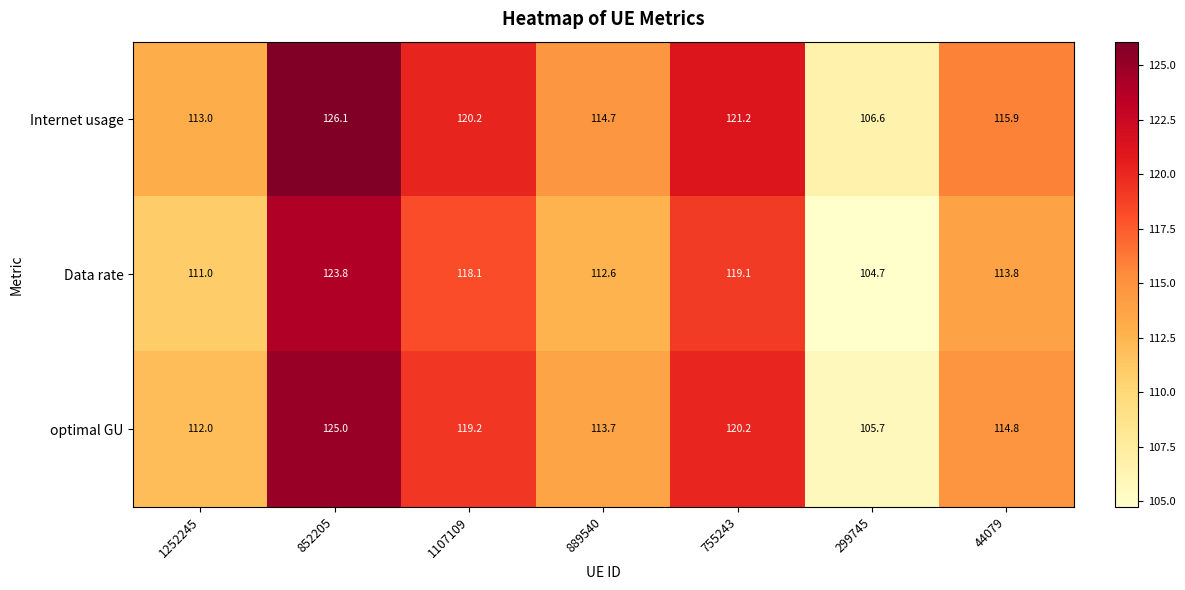

Is it true that Internet usage equals 121.2 at 755243?

True